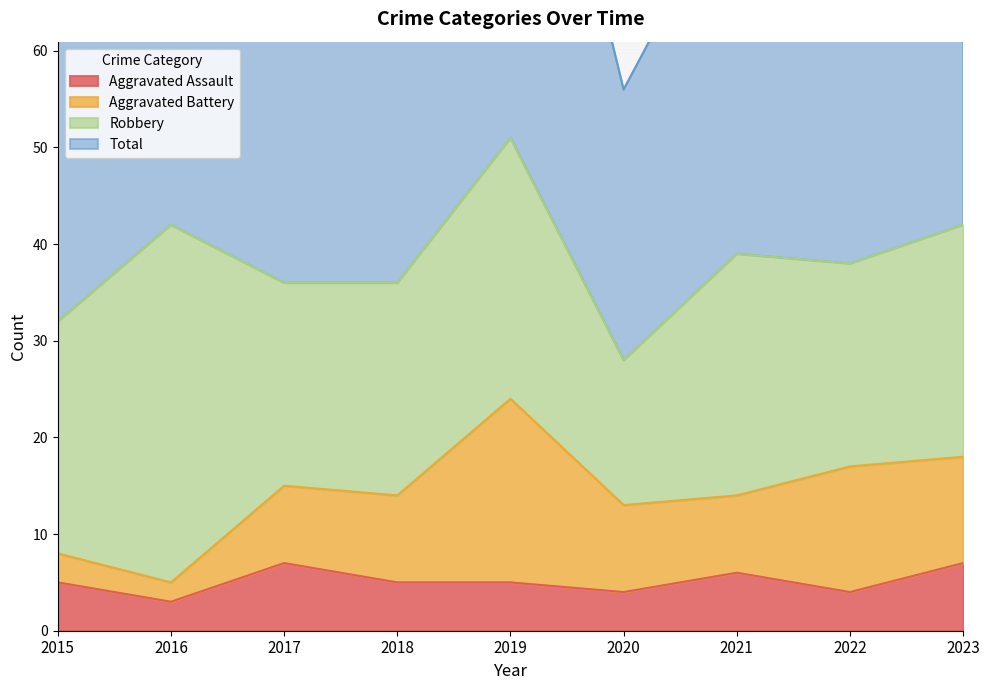

At which label is Aggravated Assault closest to 5?

2015